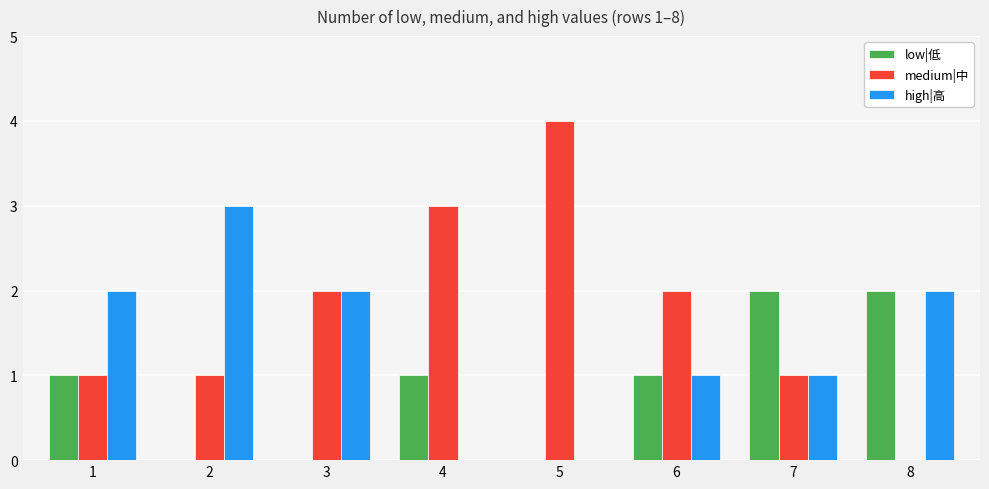

Which series changed the most between 5 and 7?

medium|中